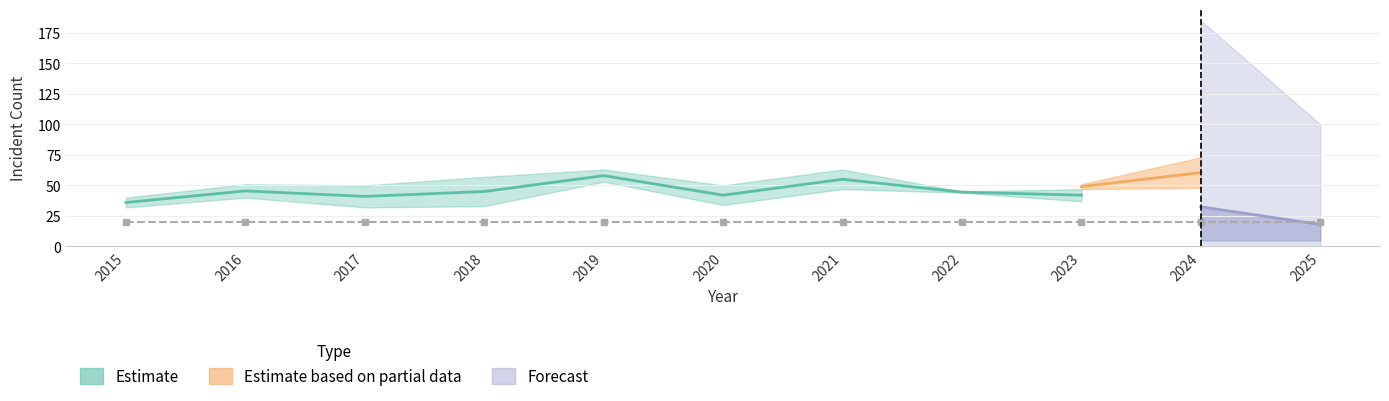

What is the approximate value at 2023?

42.0